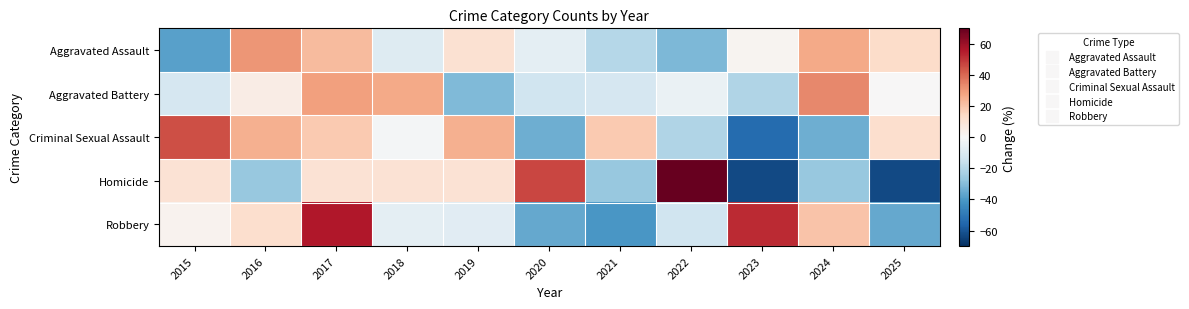

How many categories are shown in the chart?

11